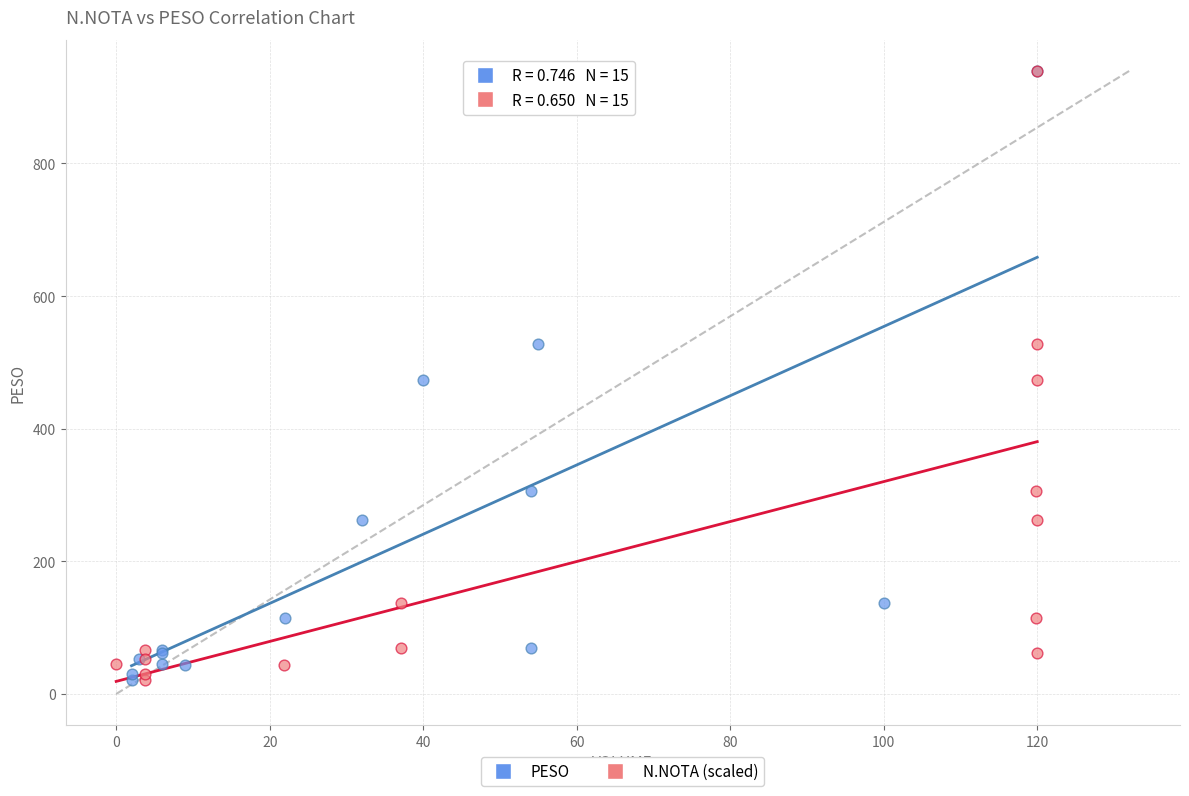

What are all the series names shown in the legend?

PESO, N.NOTA (scaled)